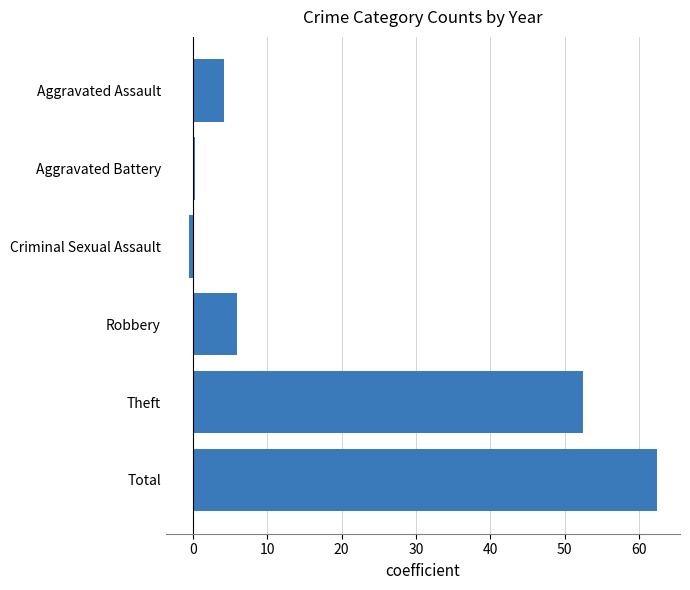

What is the difference between the maximum and minimum values?

62.8